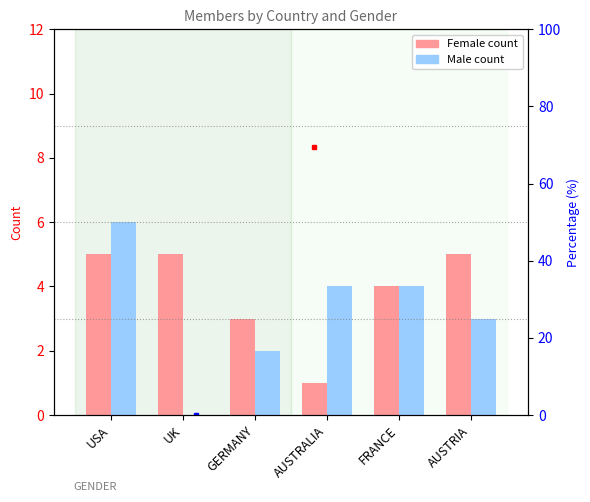

What is the total value across all series at AUSTRIA?

8